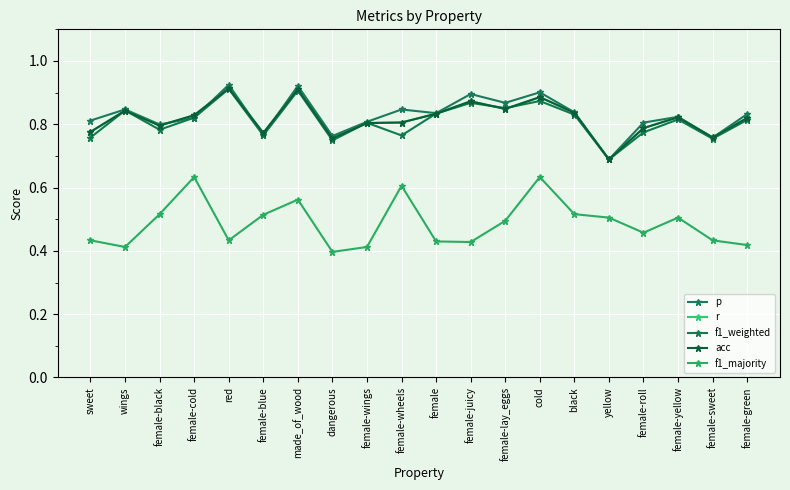

Is this an area chart (filled region under the line)?

No